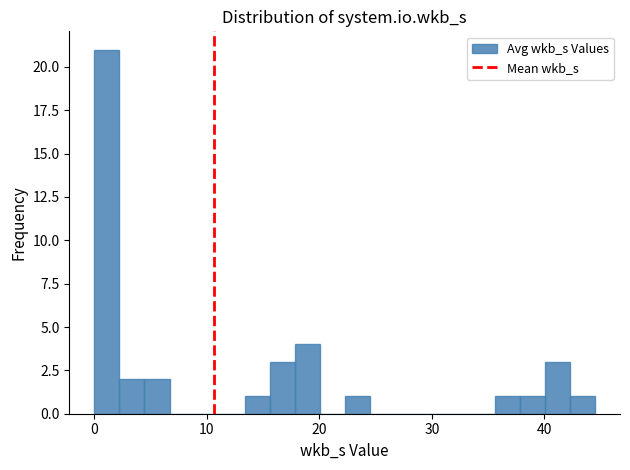

Around what value on the x-axis is the tallest bar? Give the approximate position of its centre, as read against the axis.

1